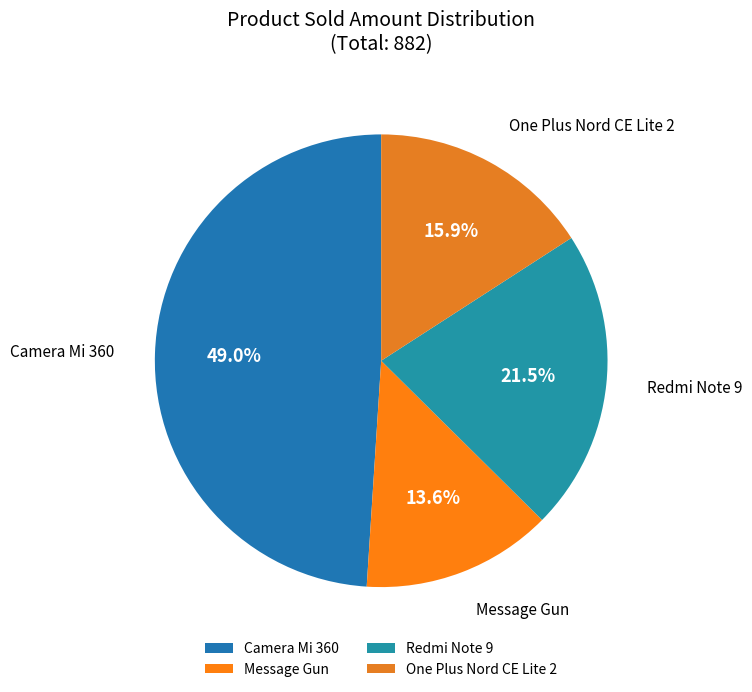

Between Camera Mi 360 and Message Gun, which is larger?

Camera Mi 360